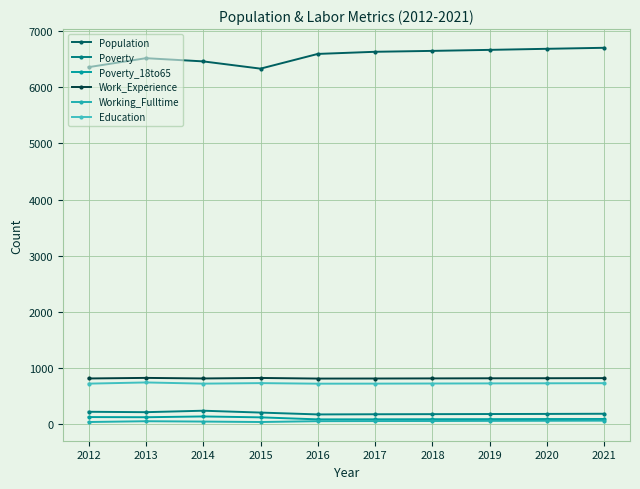

Which series changed the most between 2016 and 2019?

Population